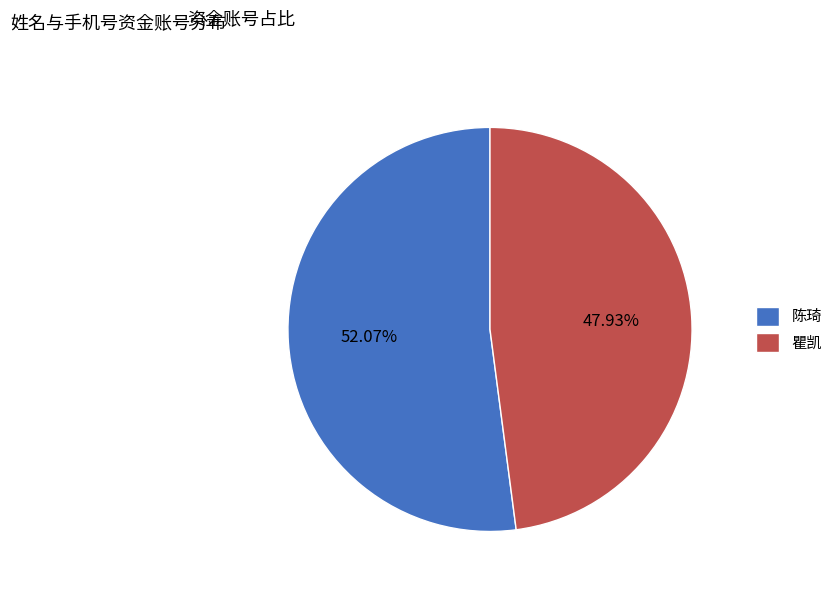

To the nearest percent, what percentage of the pie is 陈琦?

52%